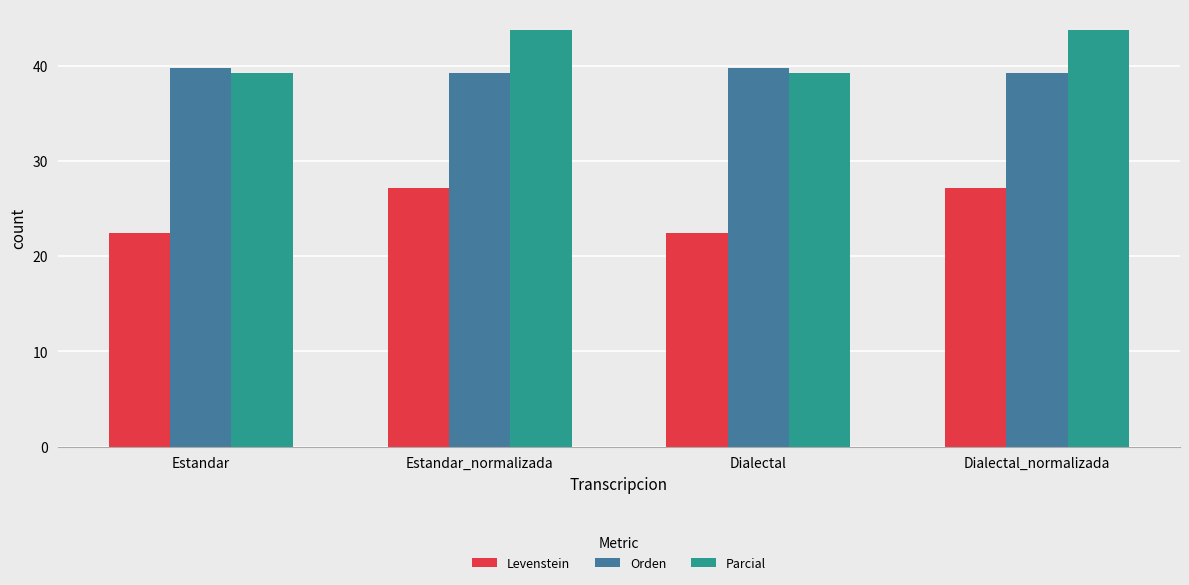

Reading left to right, extract all data points from this chart.

Levenstein: 22.4	27.1	22.4	27.1
Orden: 39.8	39.2	39.8	39.2
Parcial: 39.2	43.7	39.2	43.7